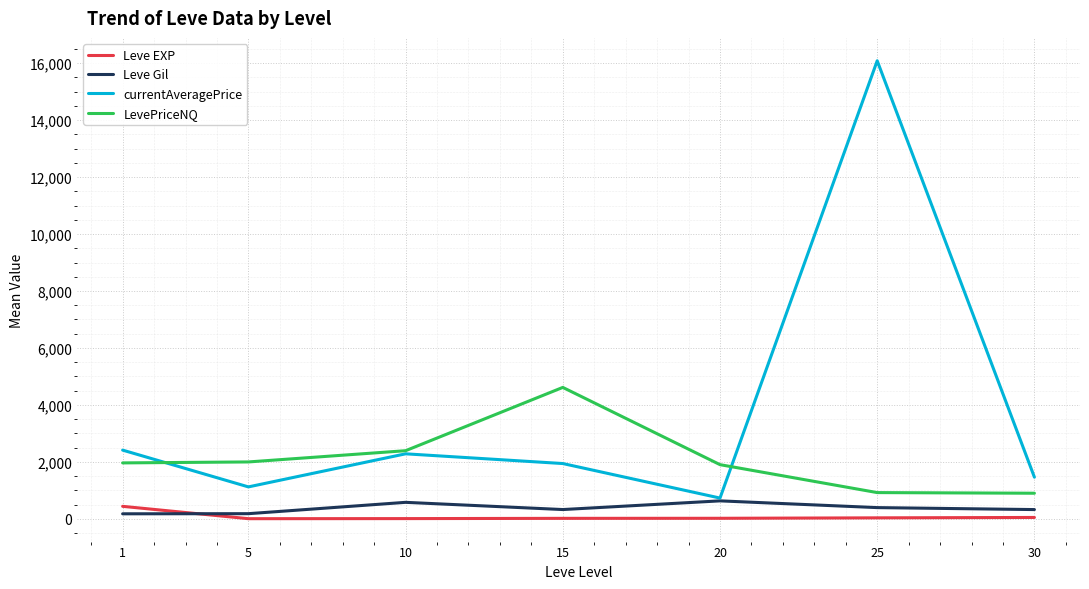

Which series has the widest spread of values?

currentAveragePrice